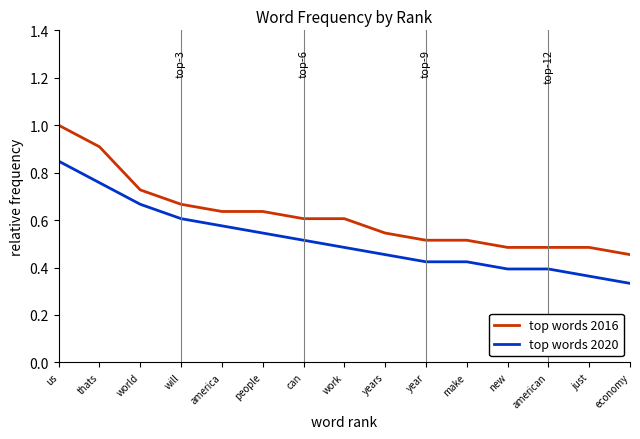

List the series in order of their peak value, lowest first.

top words 2020, top words 2016